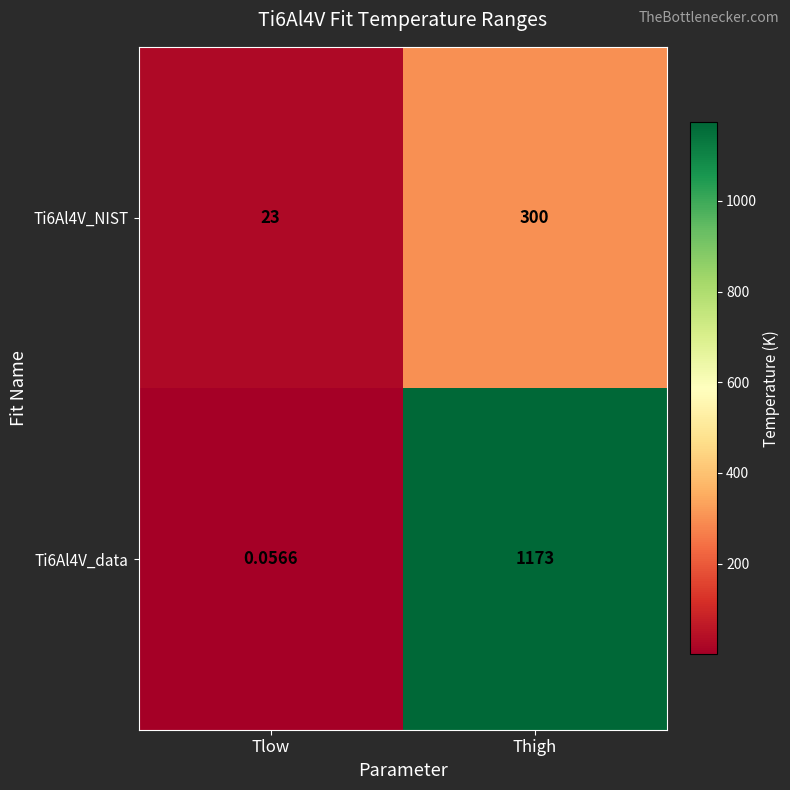

At which category is the sum across all series the highest?

Thigh